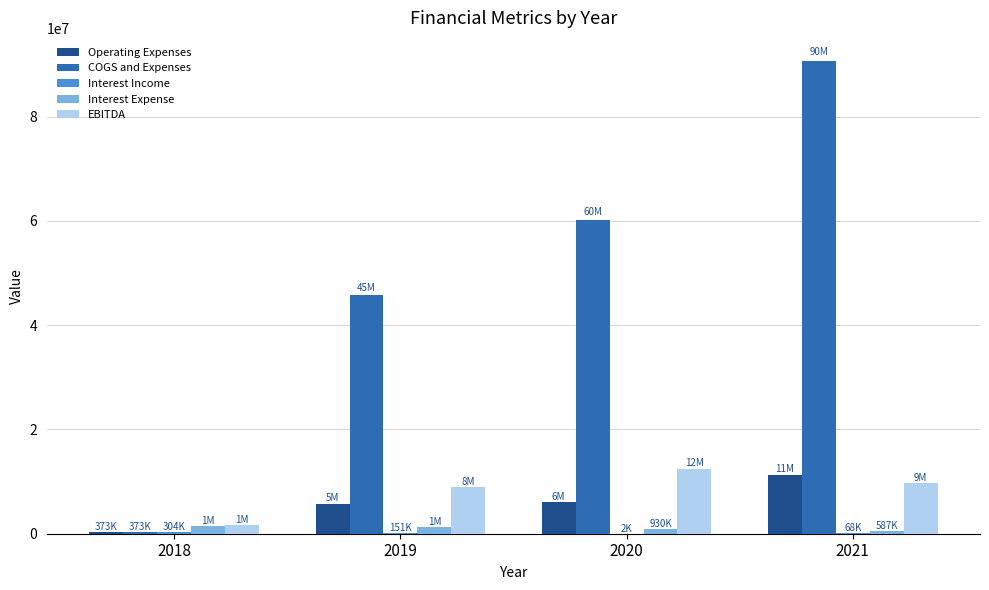

Is it true that Interest Expense equals 1289133 at 2019?

True